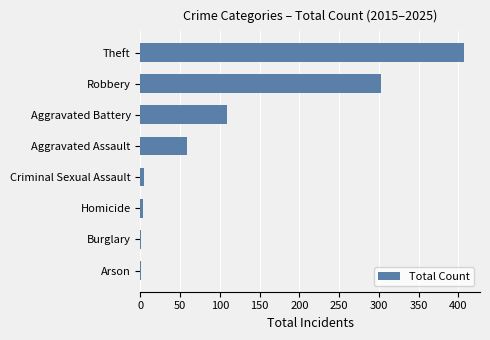

What is the sum of the values at Theft and Aggravated Battery?

516